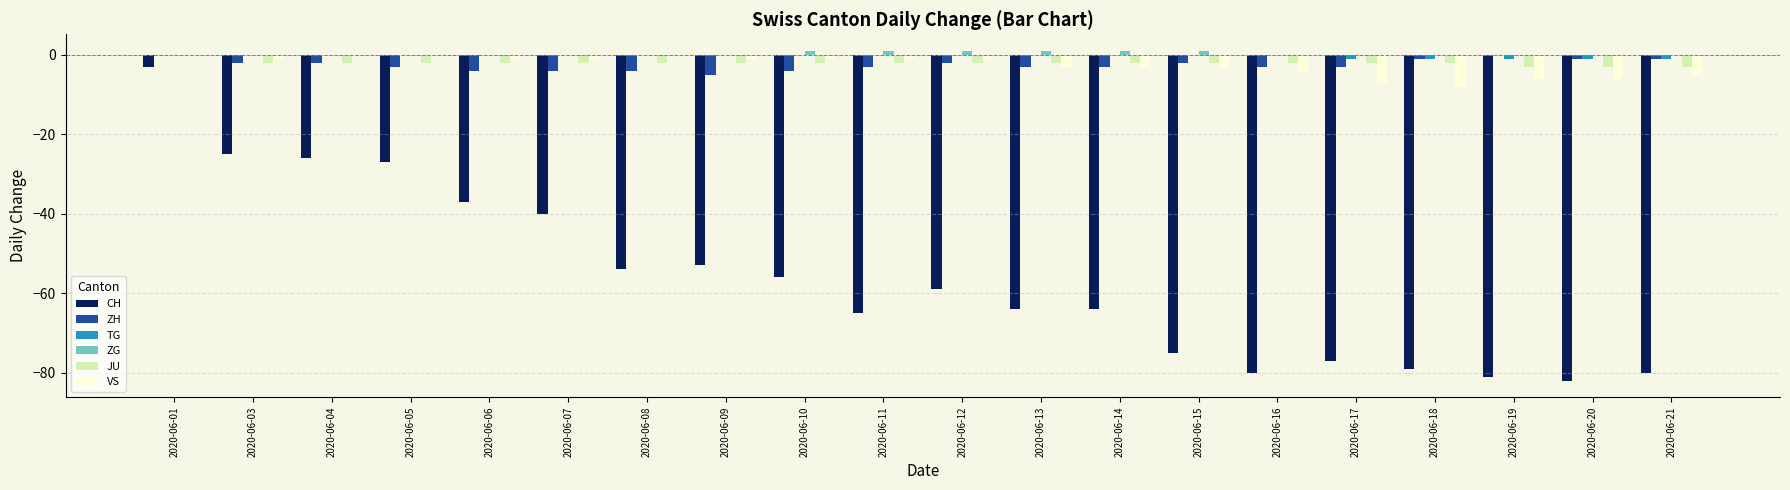

What value does the VS series have at 2020-06-11?

-1